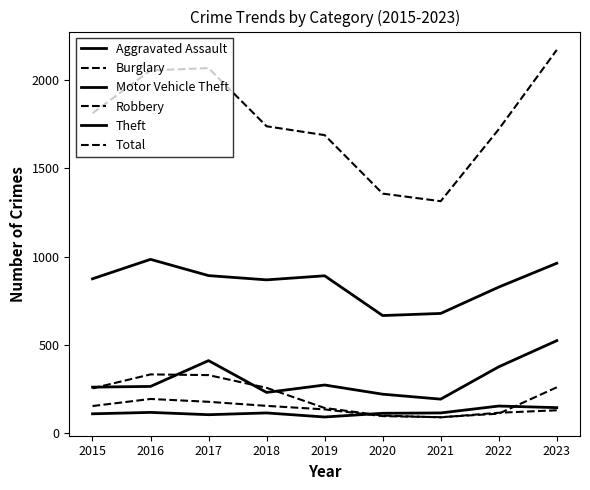

What is the value of the Aggravated Assault point at the 4th from the left?

115